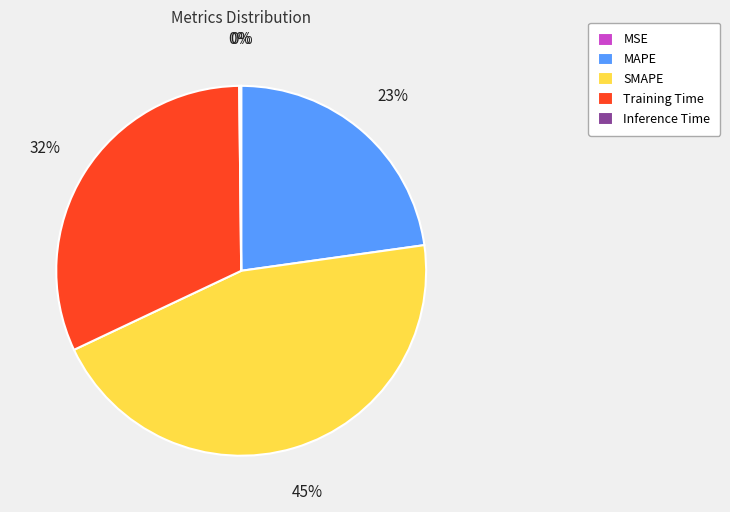

Do MAPE and Training Time together represent more than half of the pie?

Yes